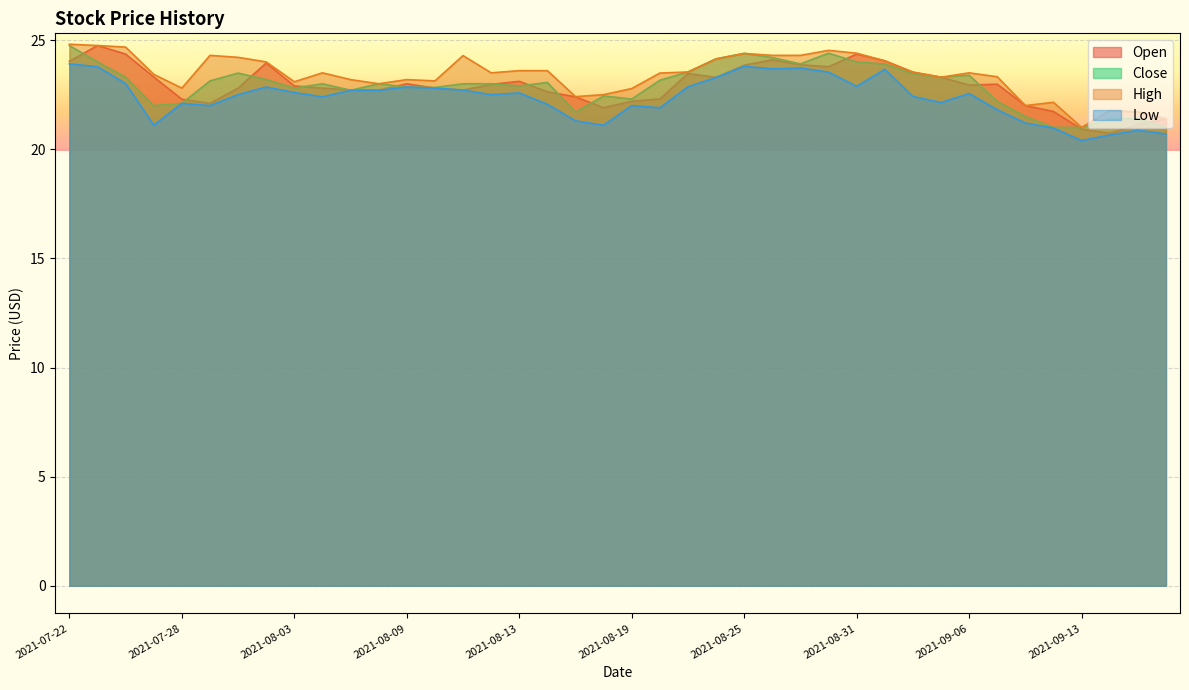

Is it true that Open equals 22.8 at 2021-08-04?

True